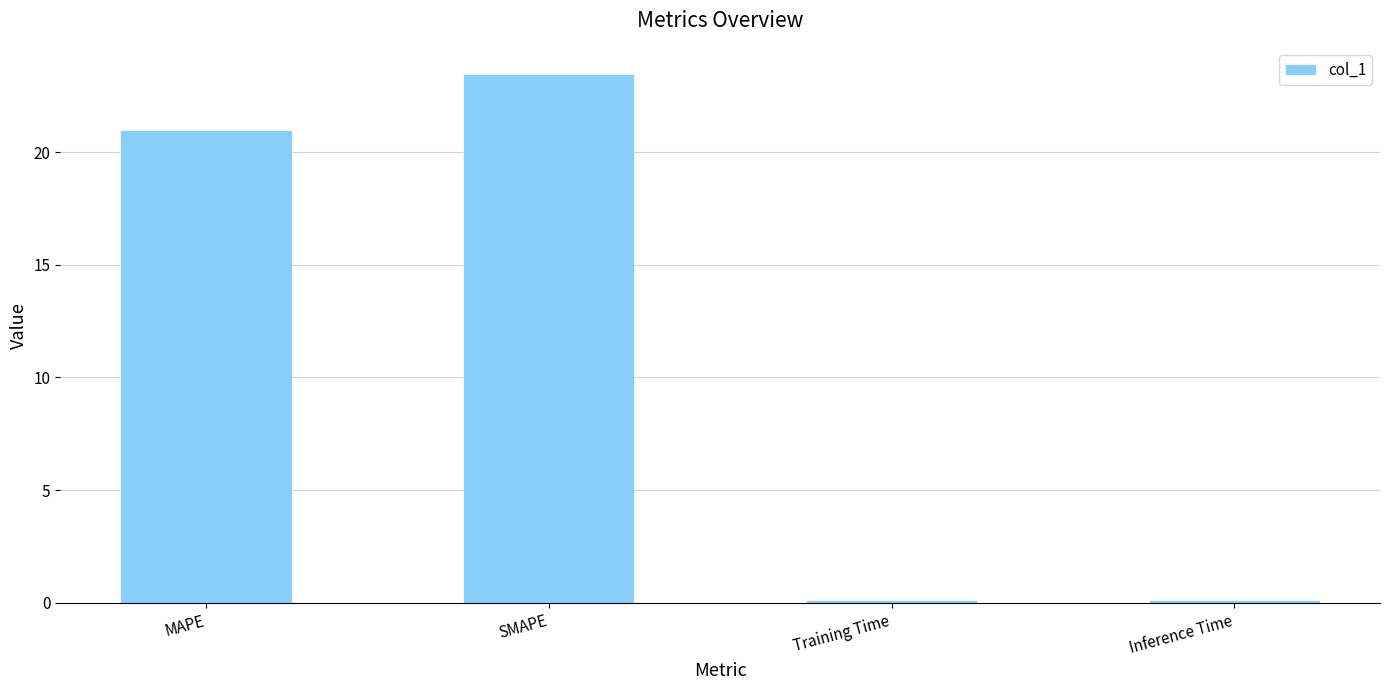

What is the change in value from MAPE to Inference Time?

-20.9